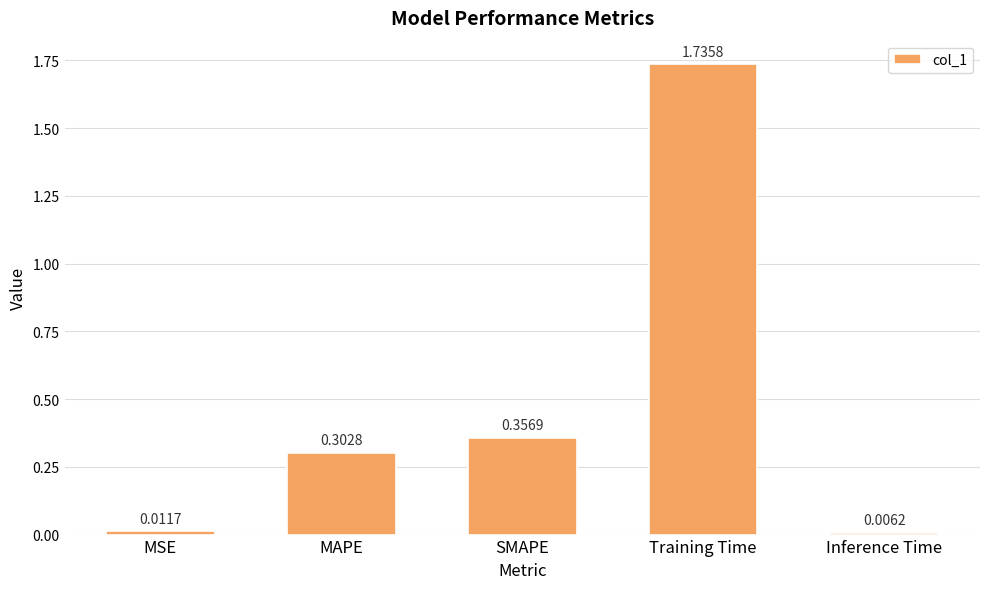

What is the sum of all values?

2.4